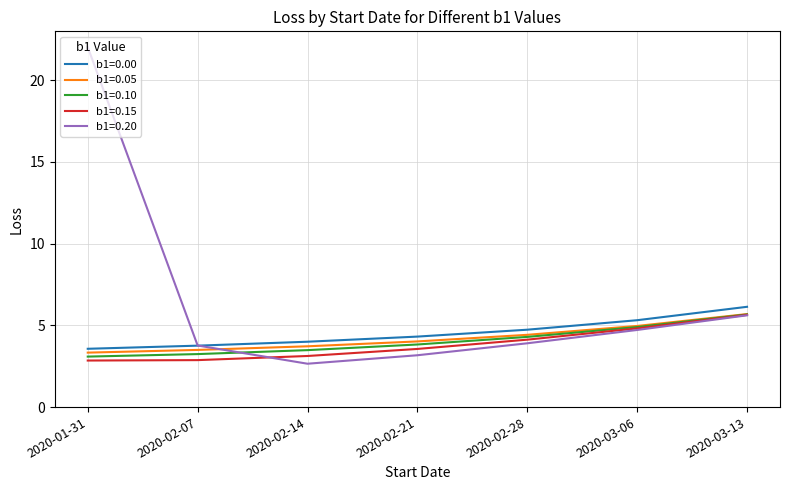

At which label is b1=0.20 closest to 12?

2020-03-13